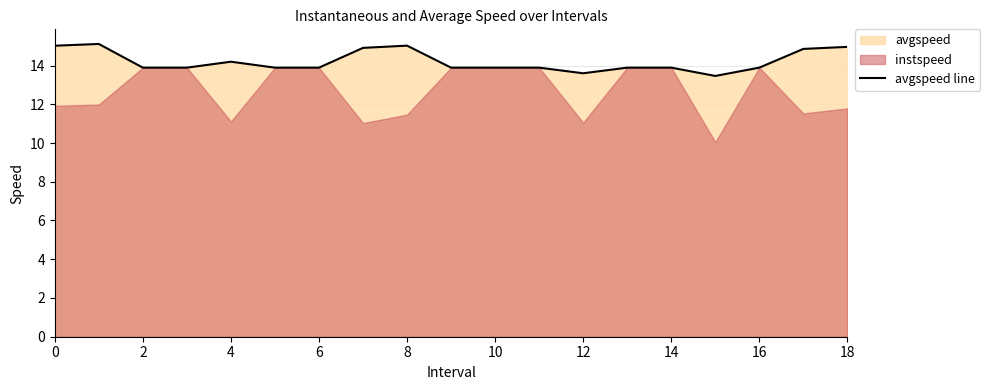

Where is the first local minimum?

12